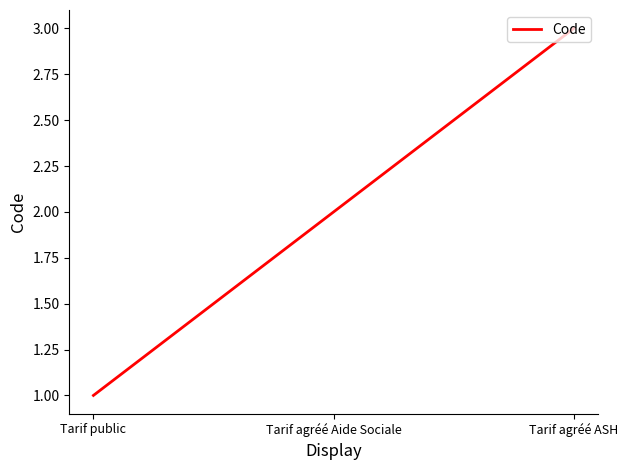

What position from the right is Tarif agréé Aide Sociale?

2